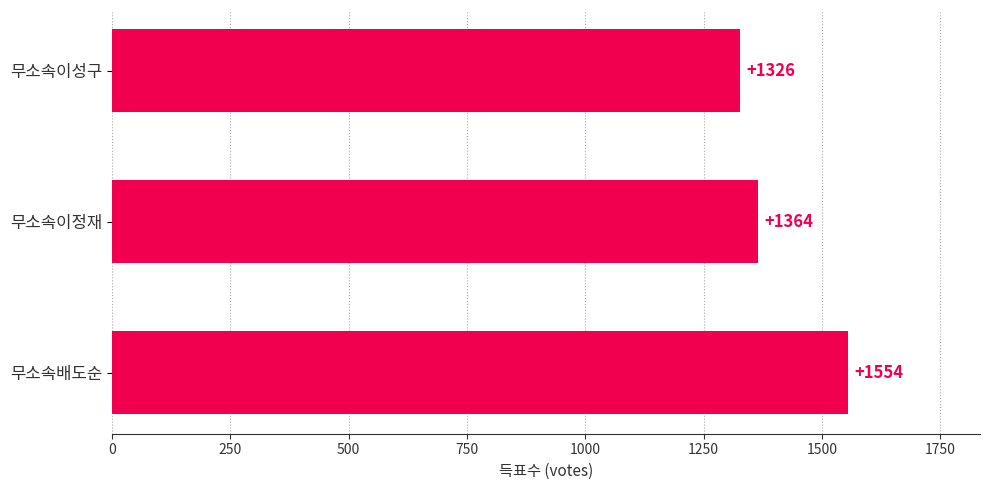

Reading bottom to top, what are all the values shown in this chart?

무소속배도순=1554	무소속이정재=1364	무소속이성구=1326